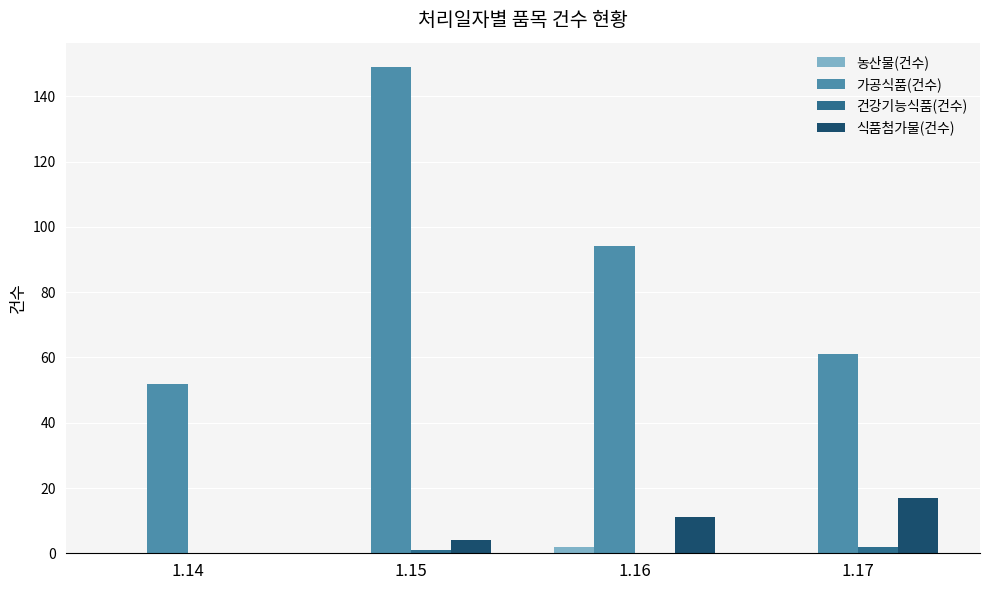

What is the total value across all series at 1.15?

154